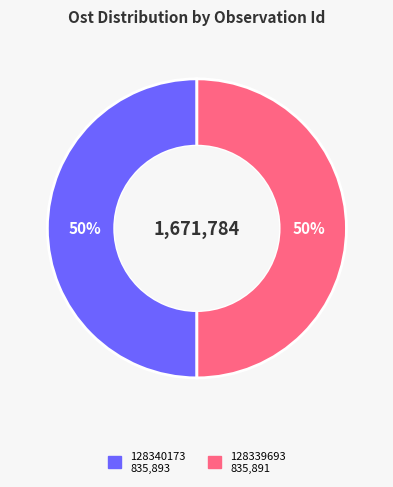

Count the number of slices in the pie.

2